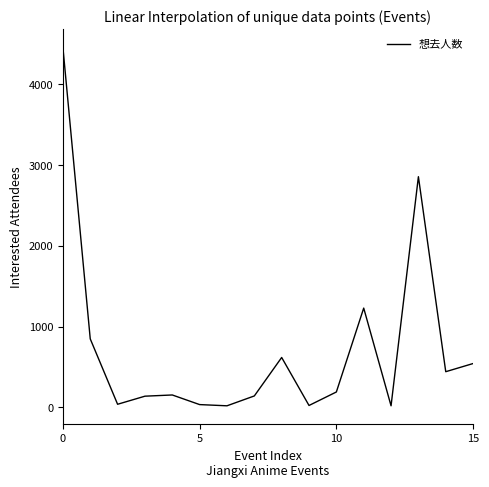

Does the chart have visible grid lines?

No